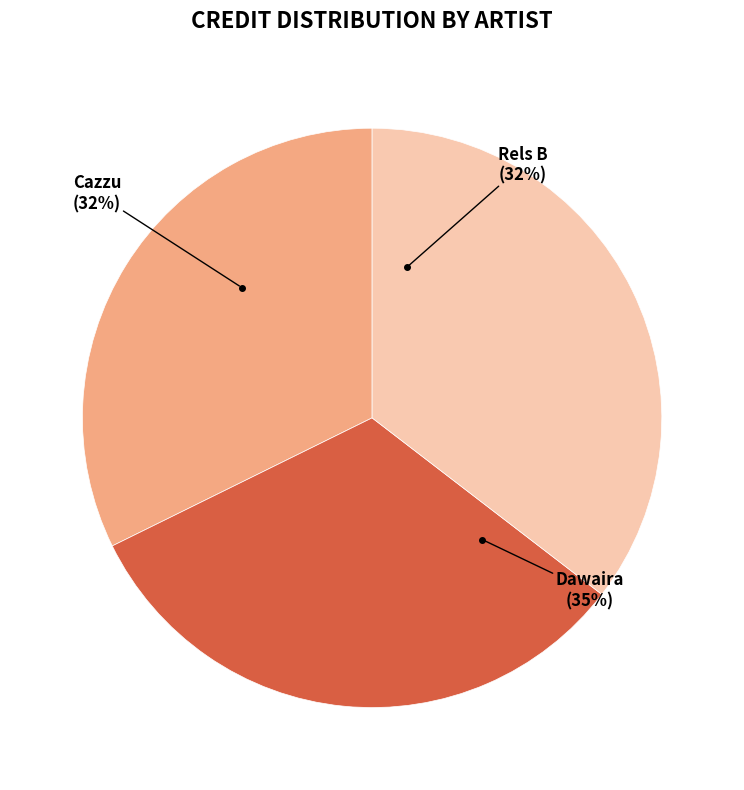

To the nearest percent, what portion does Dawaira represent?

35%